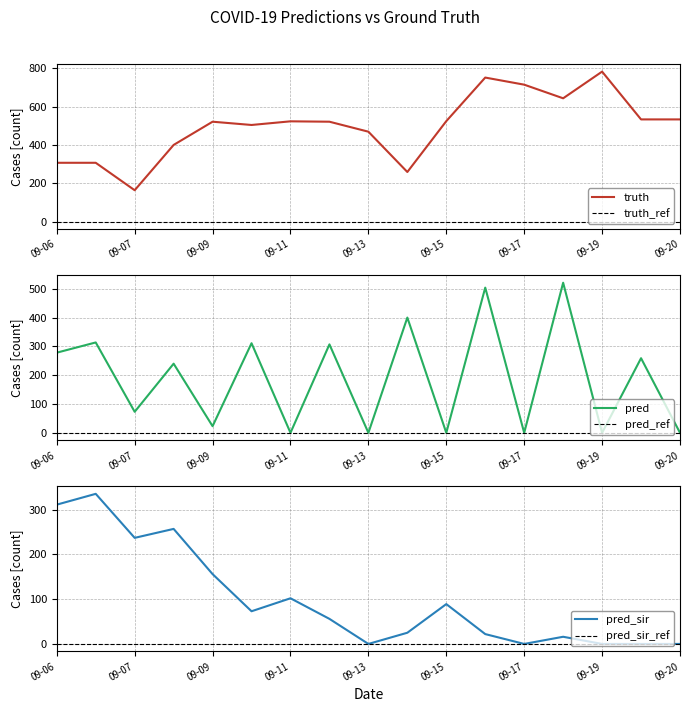

What are all the series names shown in the legend?

truth, pred, pred_sir